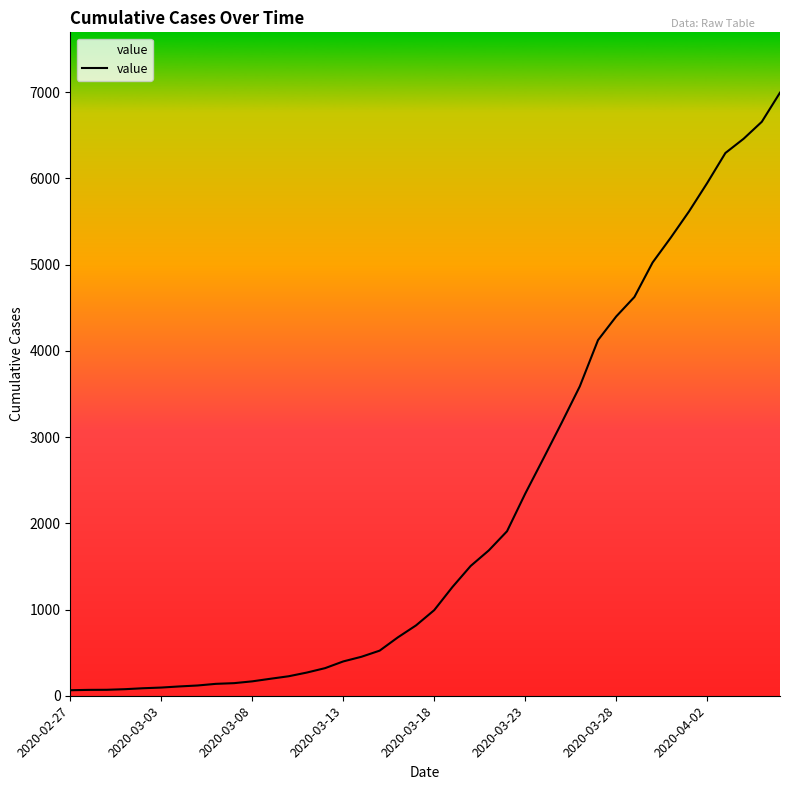

Approximately how many times larger is the value at 27 compared to 28?

0.9